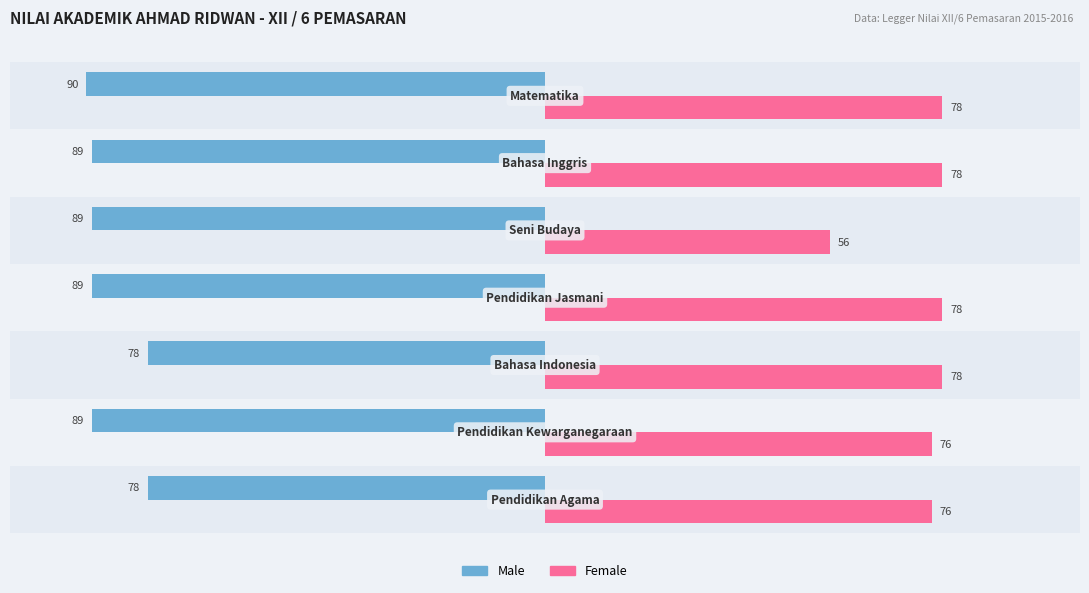

Which series has the largest total across all categories?

Female